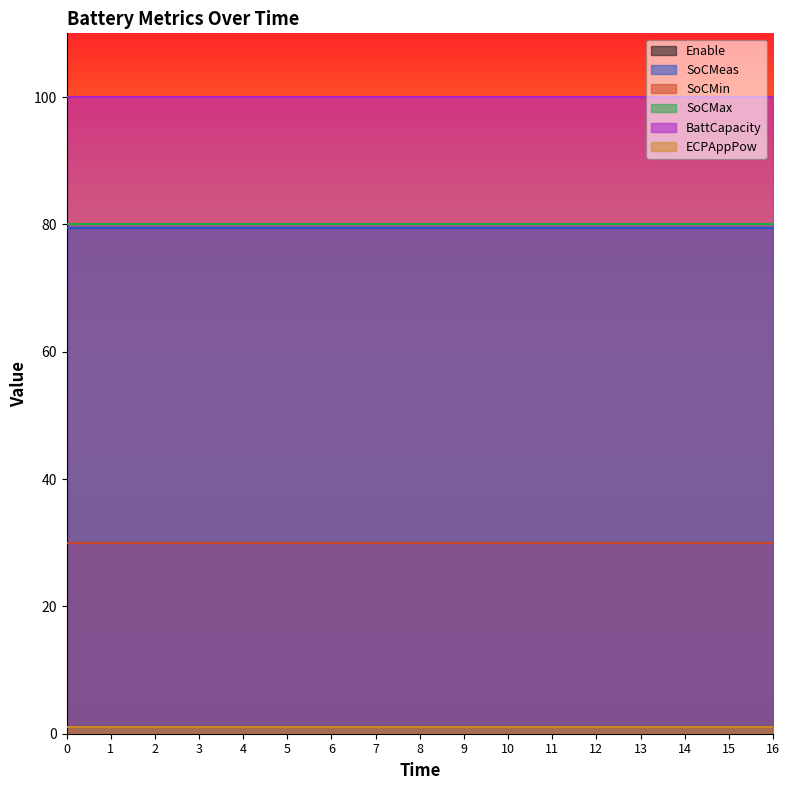

What is the value of the ECPAppPow point at the 14th from the left?

1.0